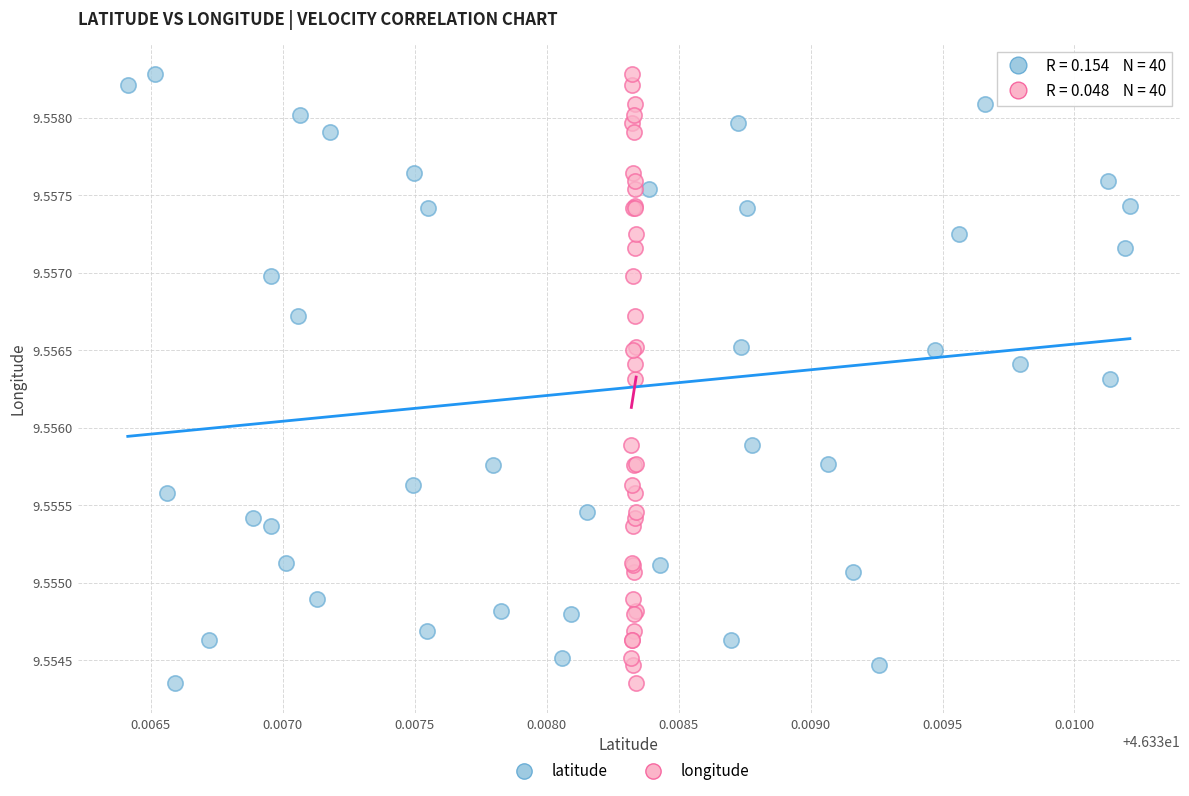

What are all the series names shown in the legend?

latitude, longitude